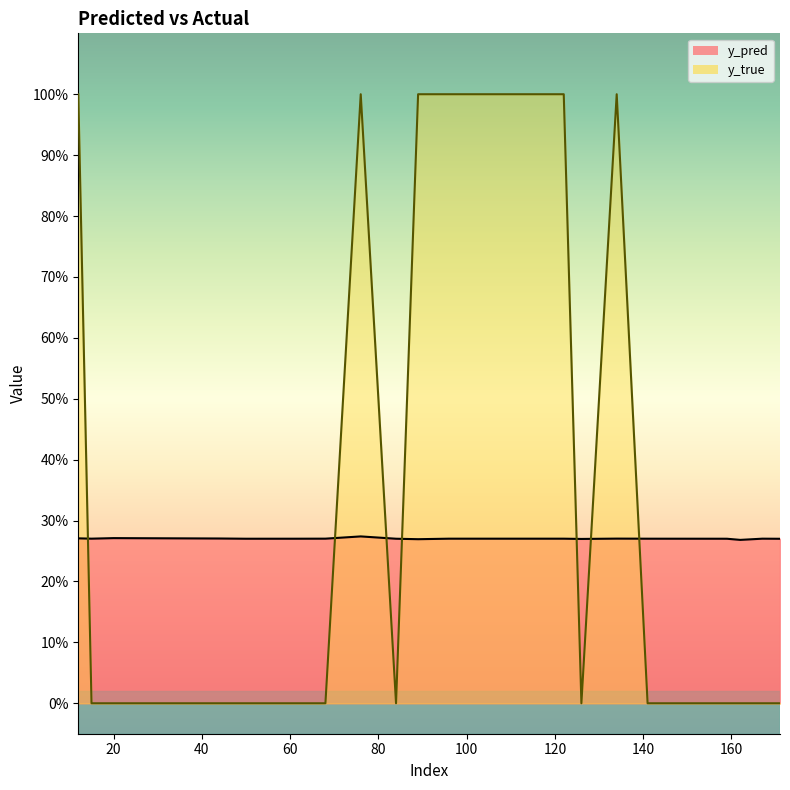

What is the greatest value displayed?

1.0